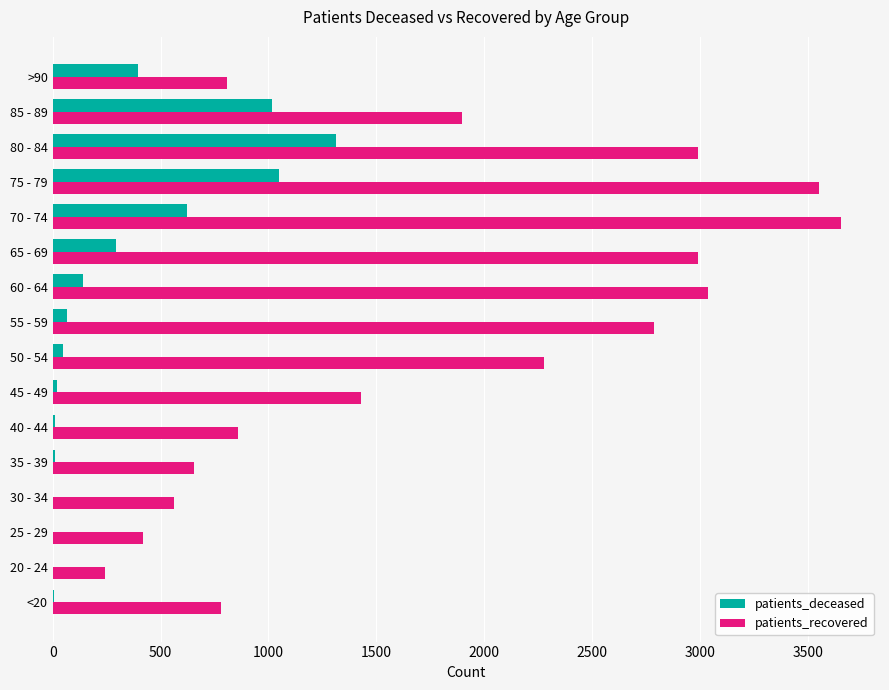

At which label is patients_deceased closest to 655?

70 - 74